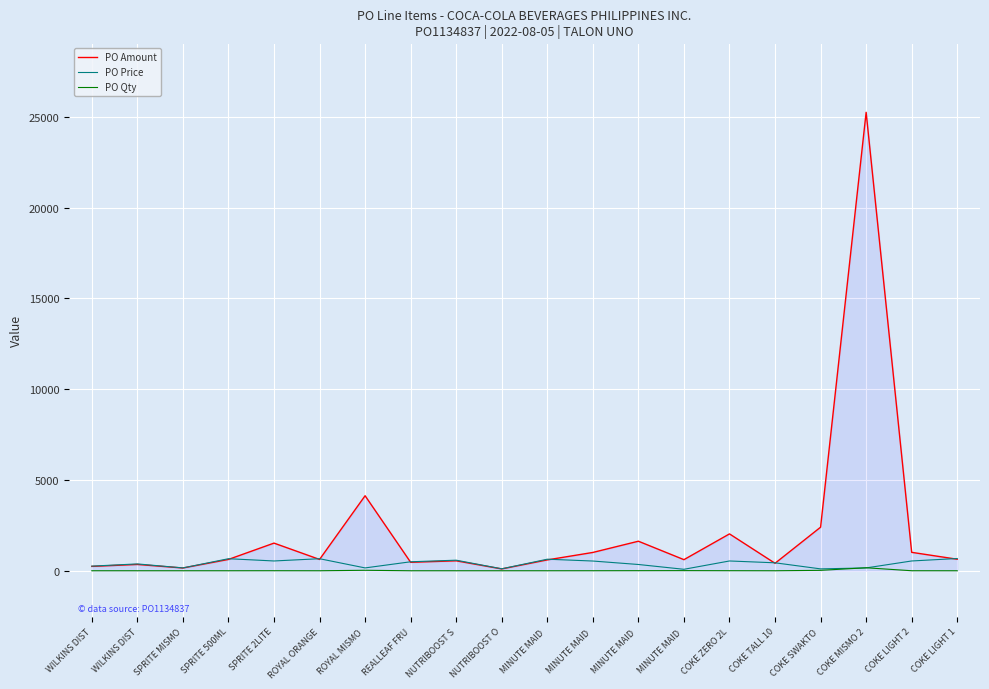

How many categories are shown in the chart?

20